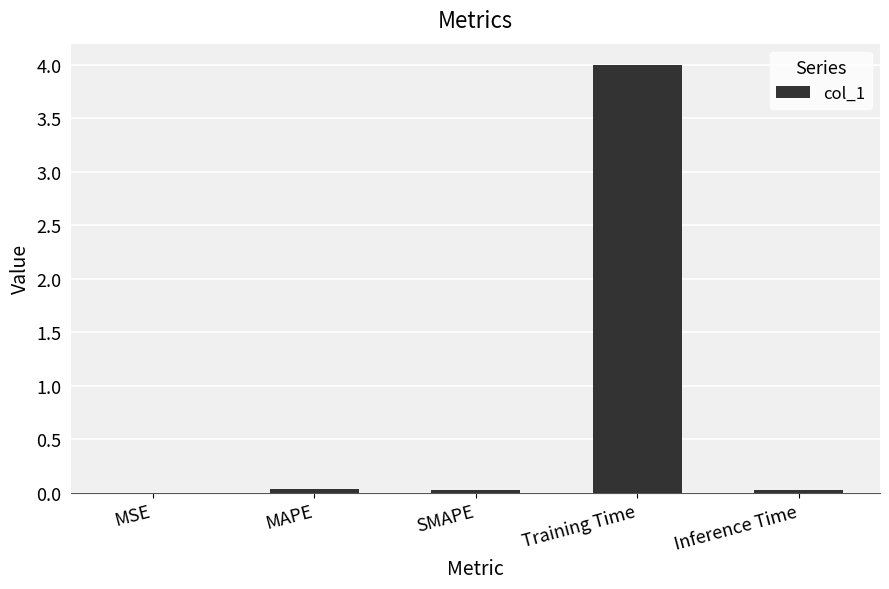

Is it true that the value at Training Time is 4.0?

True